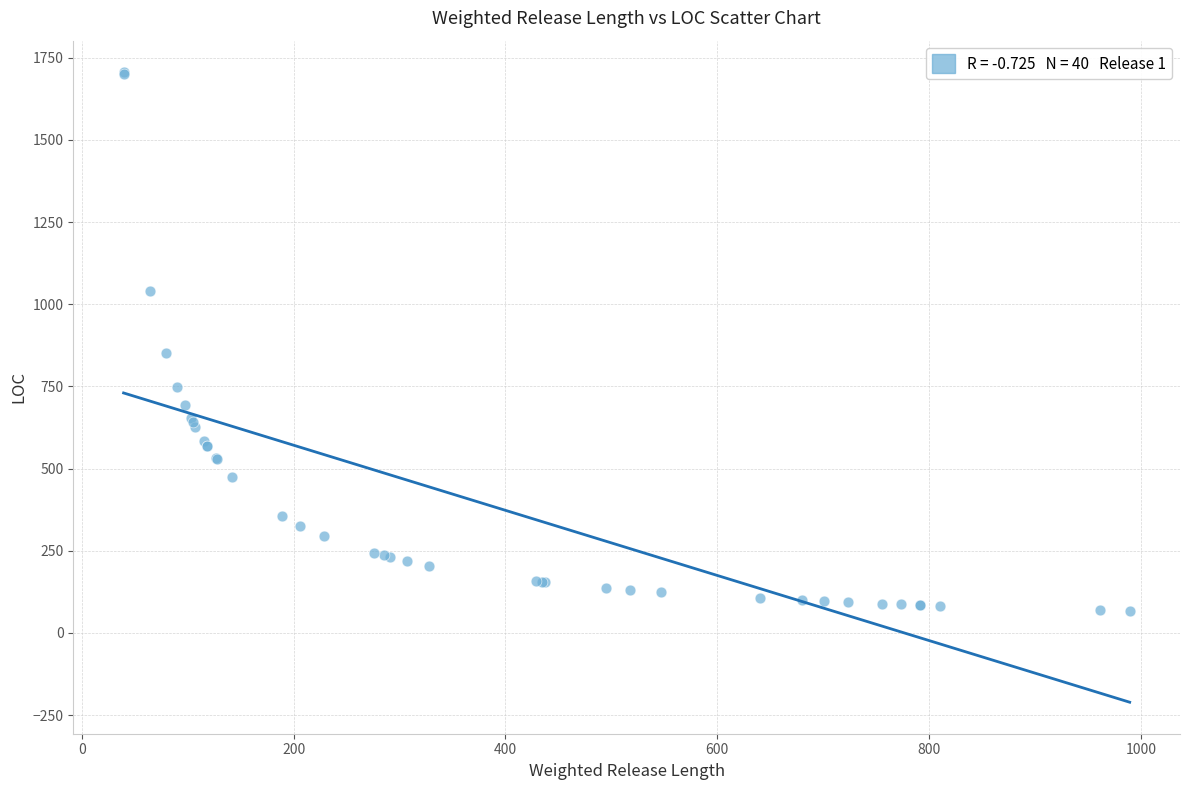

What Y value in the scatter plot is closest to 887?

851